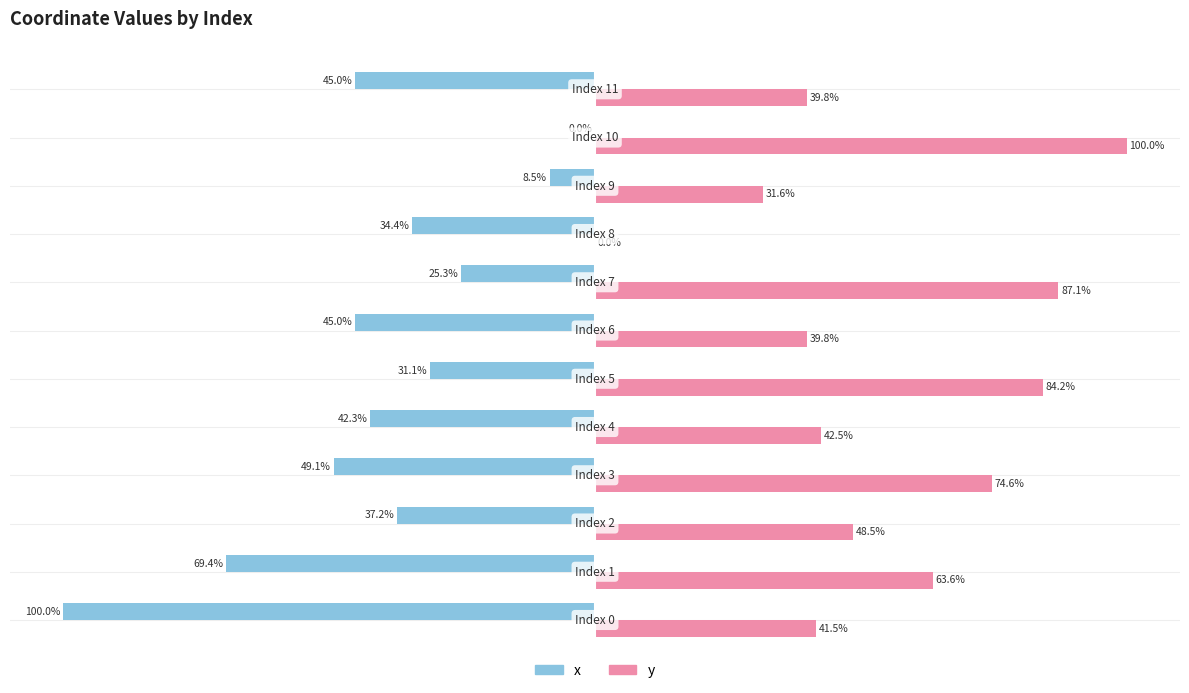

Which series has the largest total across all categories?

y